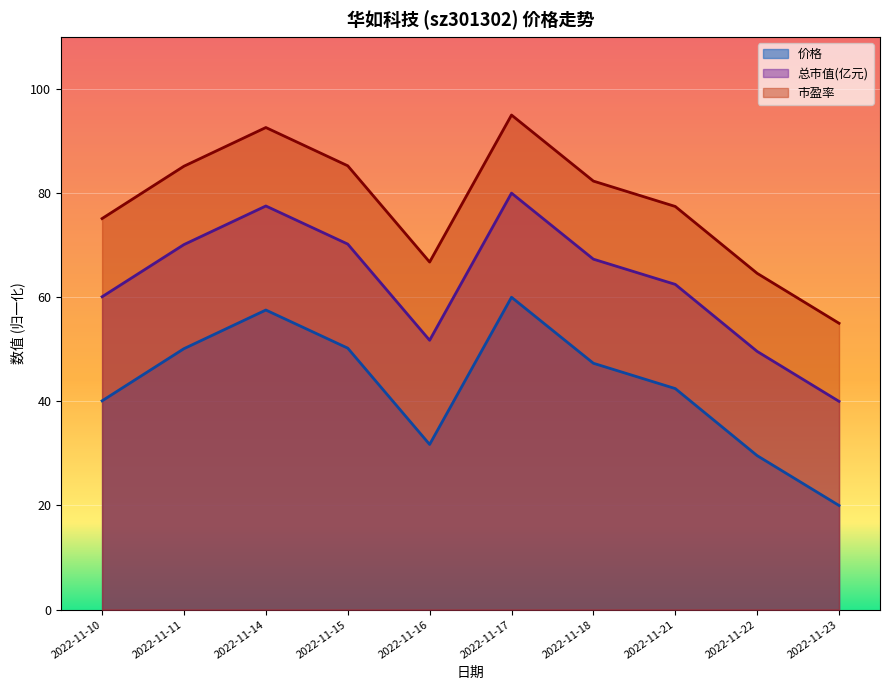

Is it true that 总市值(亿元) equals 50.4 at 2022-11-17?

False